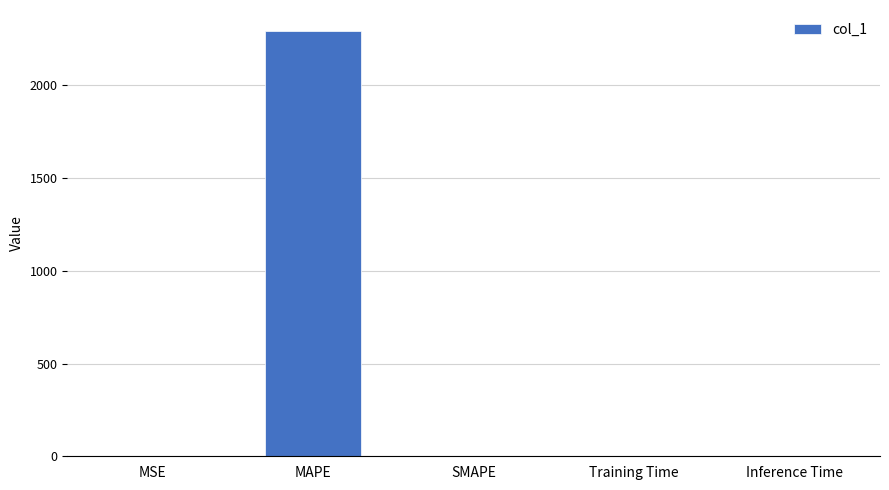

At which category does the chart reach its peak across all series?

MAPE